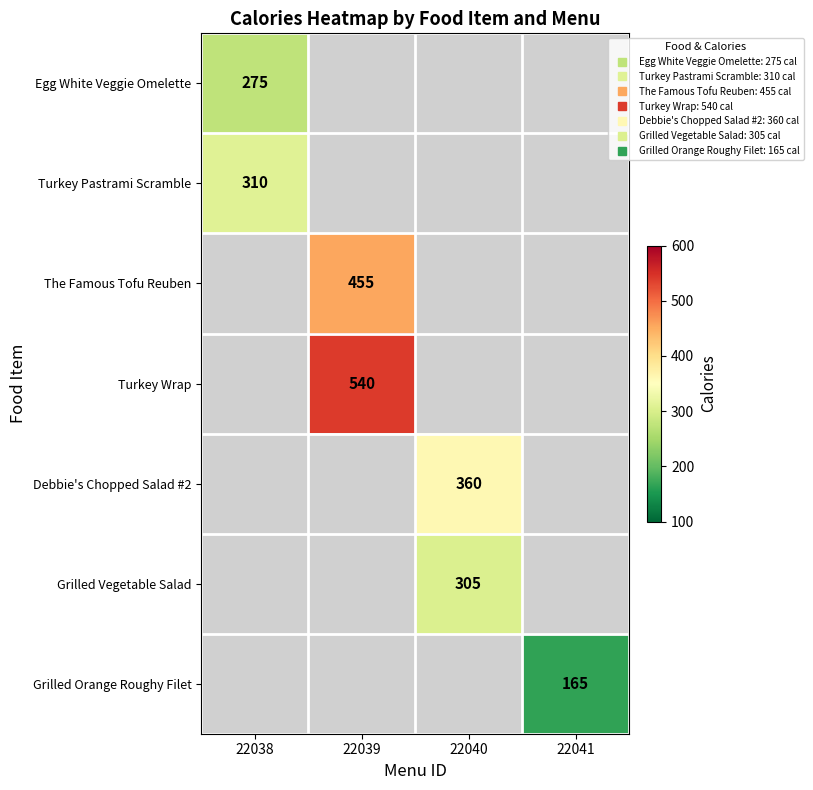

How many categories are shown in the chart?

4